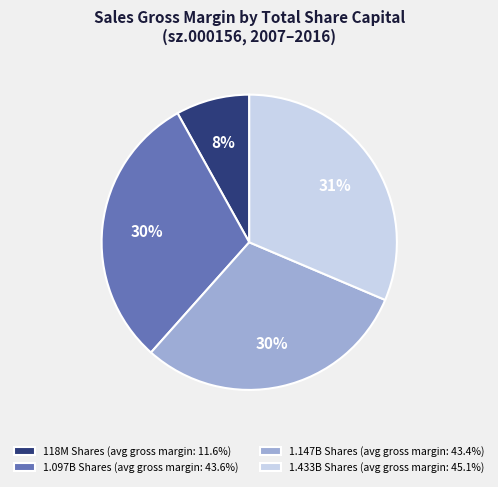

What is the ratio of the value at 1.147B Shares (avg gross margin: 43.4%) to the value at 1.097B Shares (avg gross margin: 43.6%)?

1.0